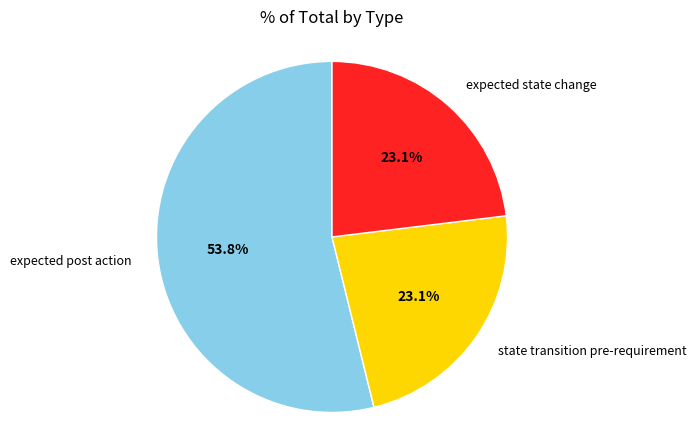

How many slices are in this pie chart?

3